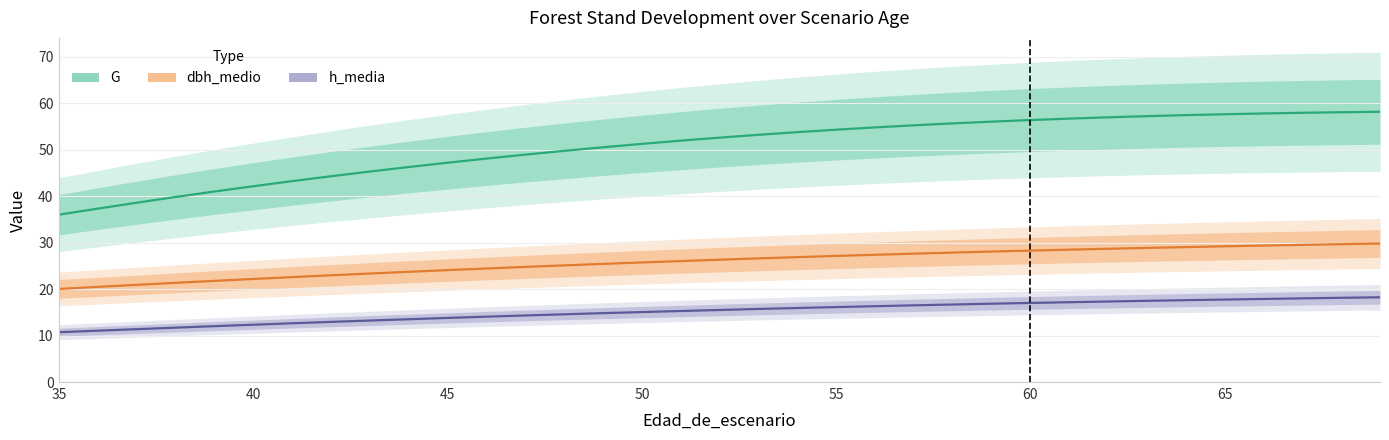

What is the highest value of the G series?

58.2